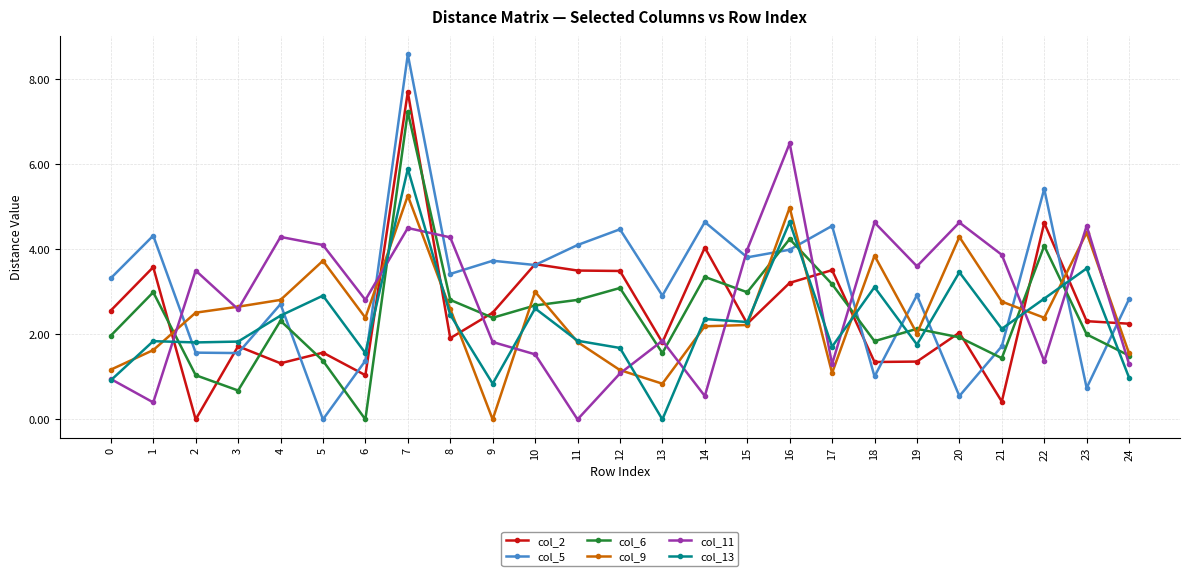

How many positive values does the col_6 series have?

24